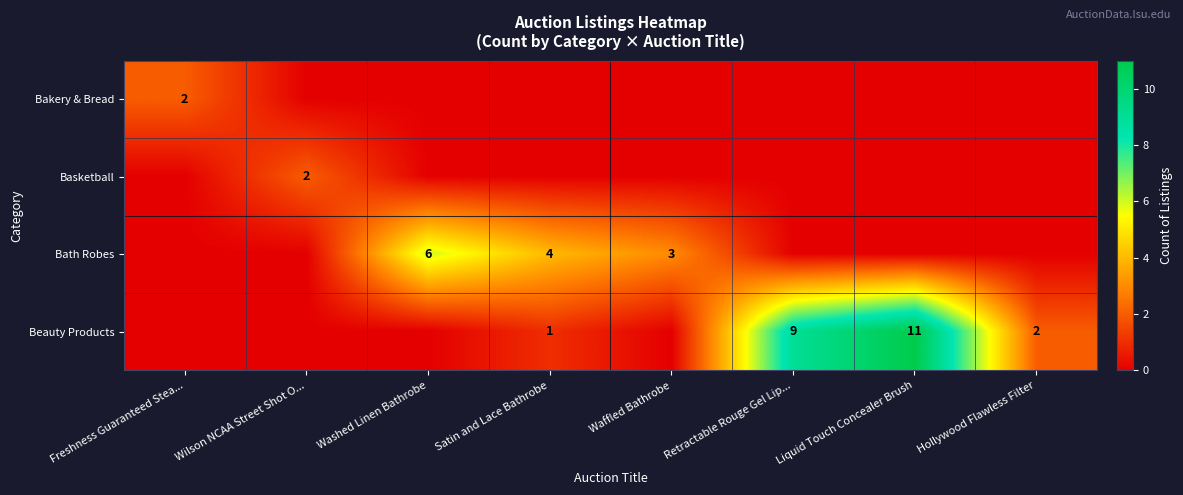

Is it true that Beauty Products equals 2 at Hollywood Flawless Filter?

True